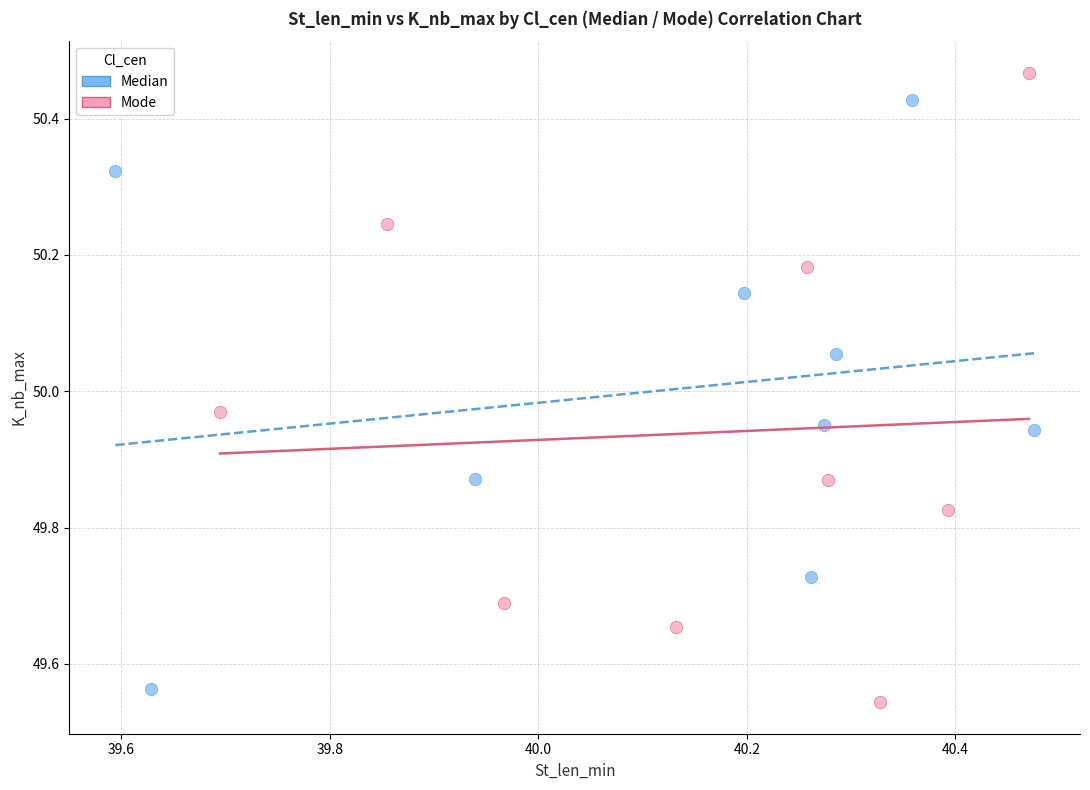

Which series reaches the maximum Y coordinate?

Mode